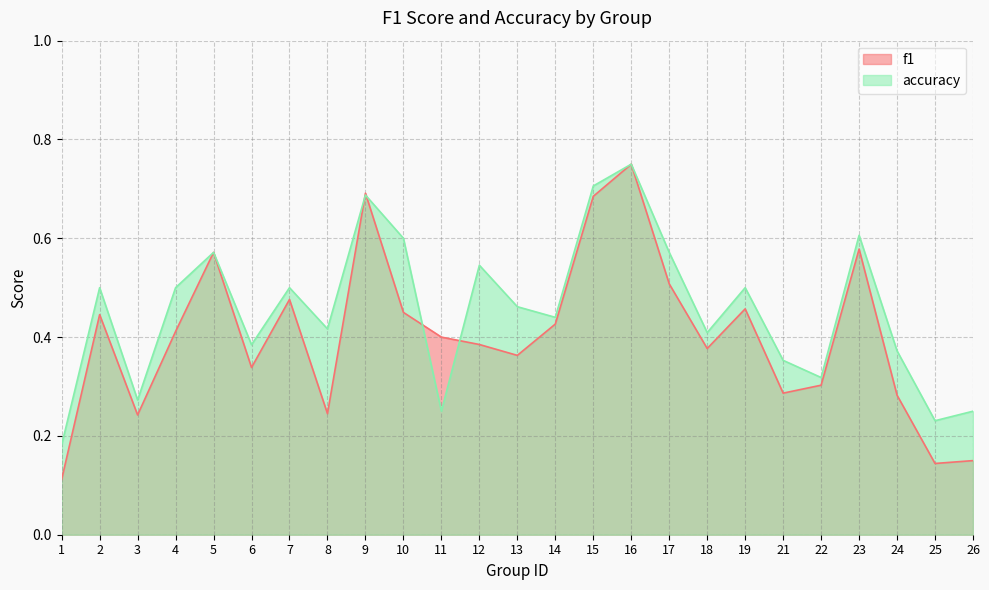

Read the accuracy value at 16.

0.8